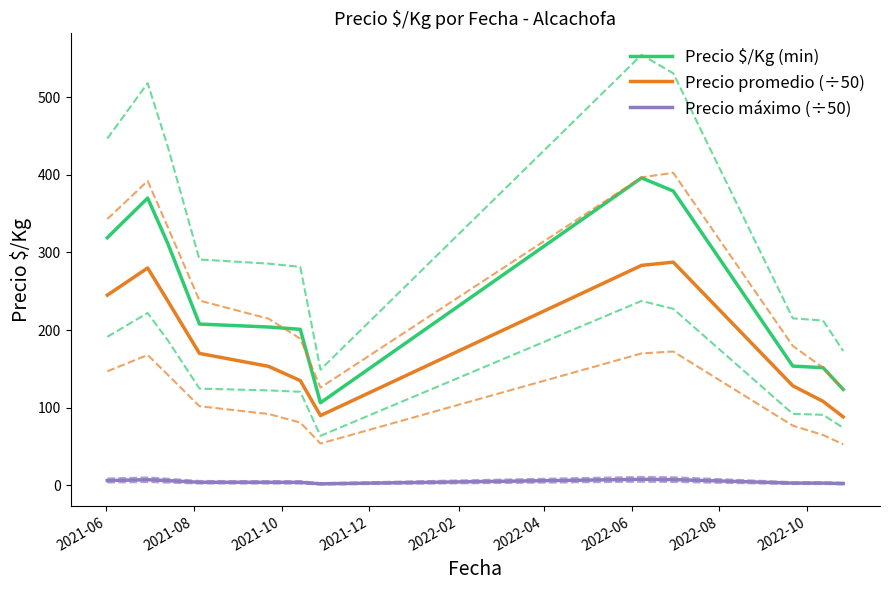

What are all the series names shown in the legend?

Precio $/Kg (min), Precio promedio (÷50), Precio máximo (÷50)